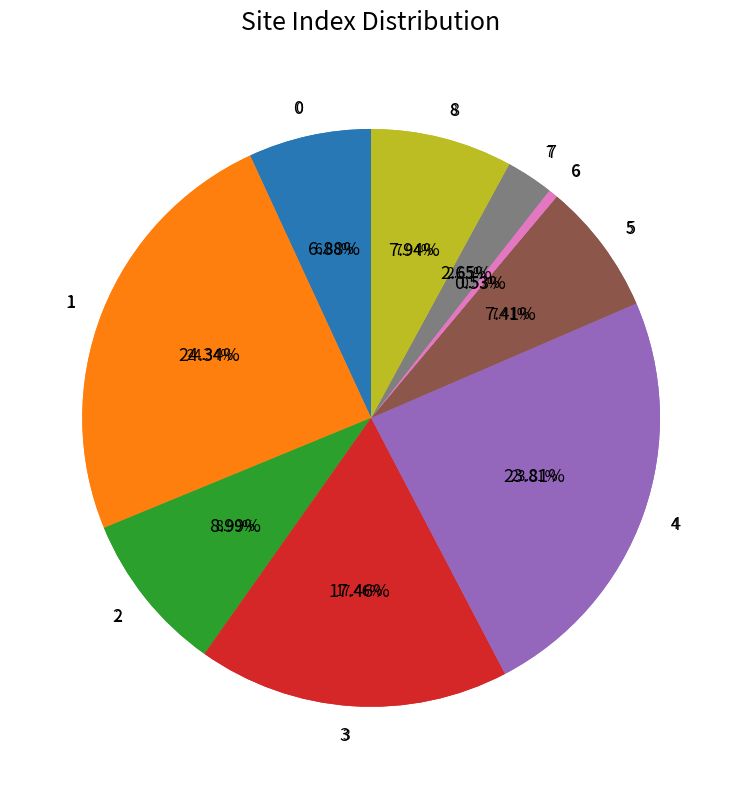

What percentage do 2 and 1 together represent?

33.3%